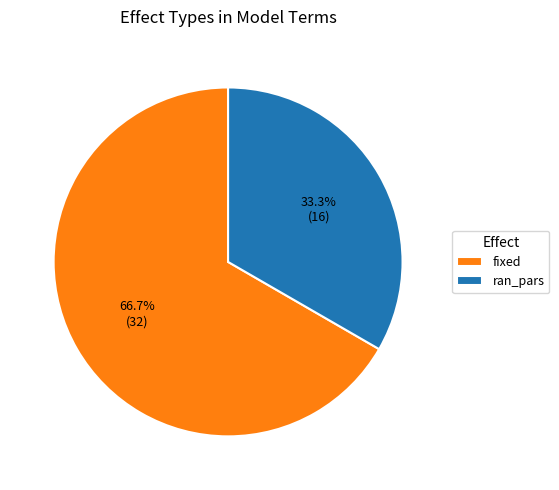

Count the number of slices in the pie.

2